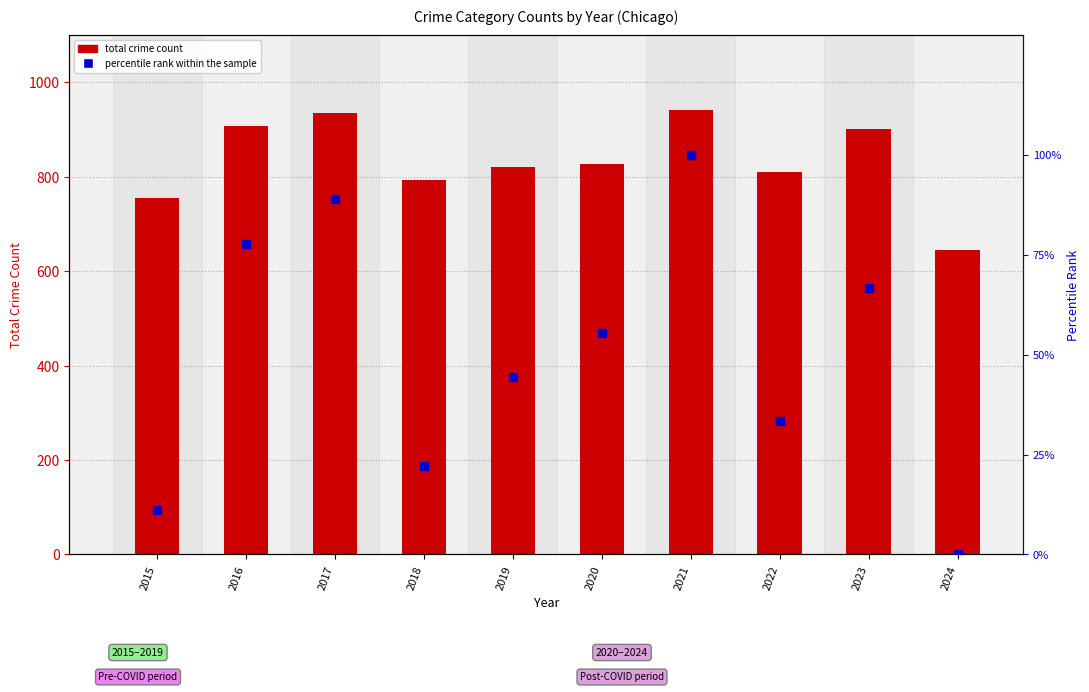

At which category is the sum across all series the highest?

2021